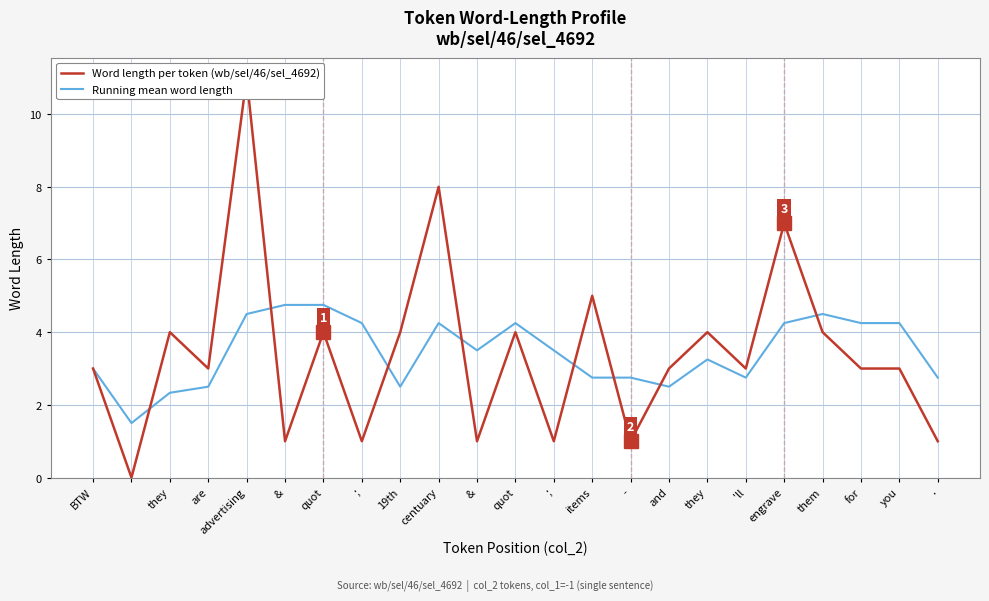

The value of Word length per token (wb/sel/46/sel_4692) at you is 4.2. True or false?

False